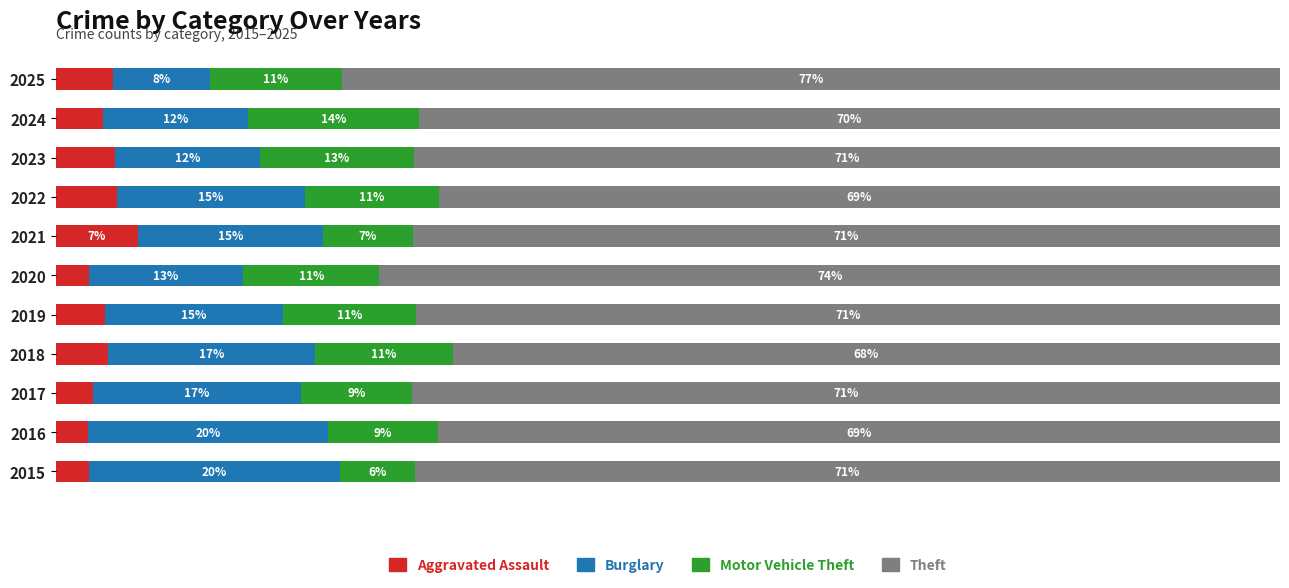

What are all the series names shown in the legend?

Aggravated Assault, Burglary, Motor Vehicle Theft, Theft